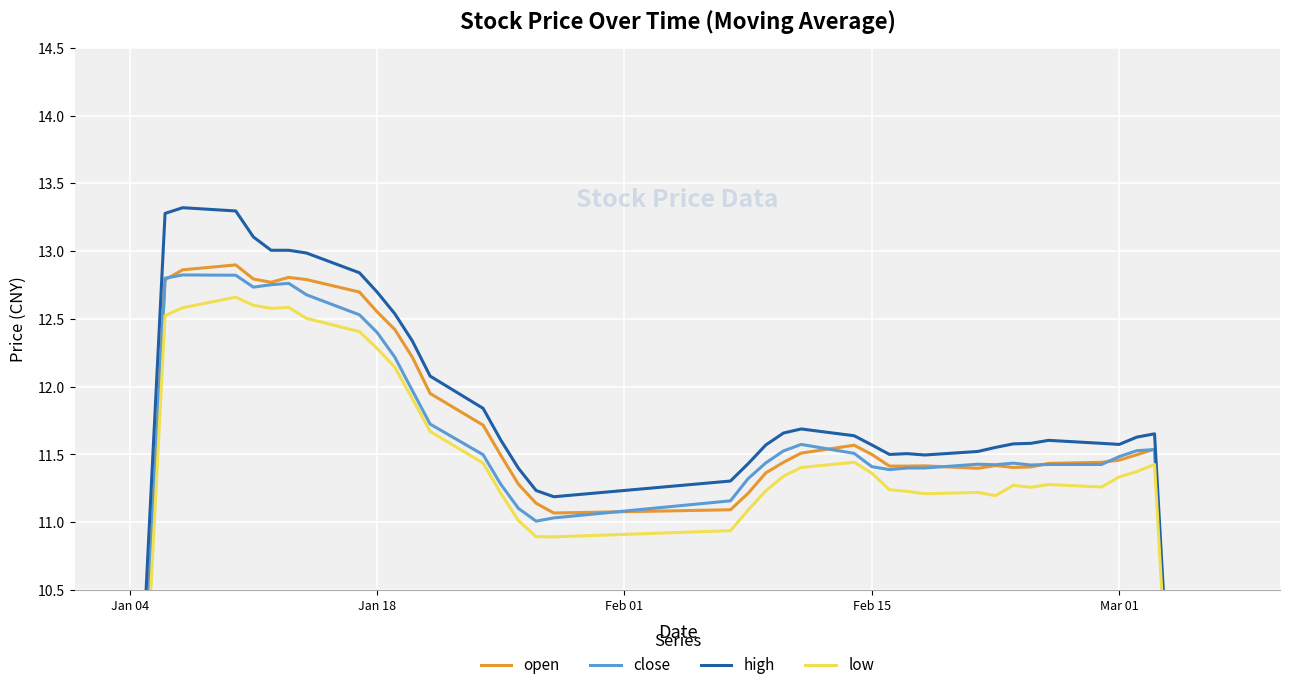

At how many categories does at least one series exceed 11?

36